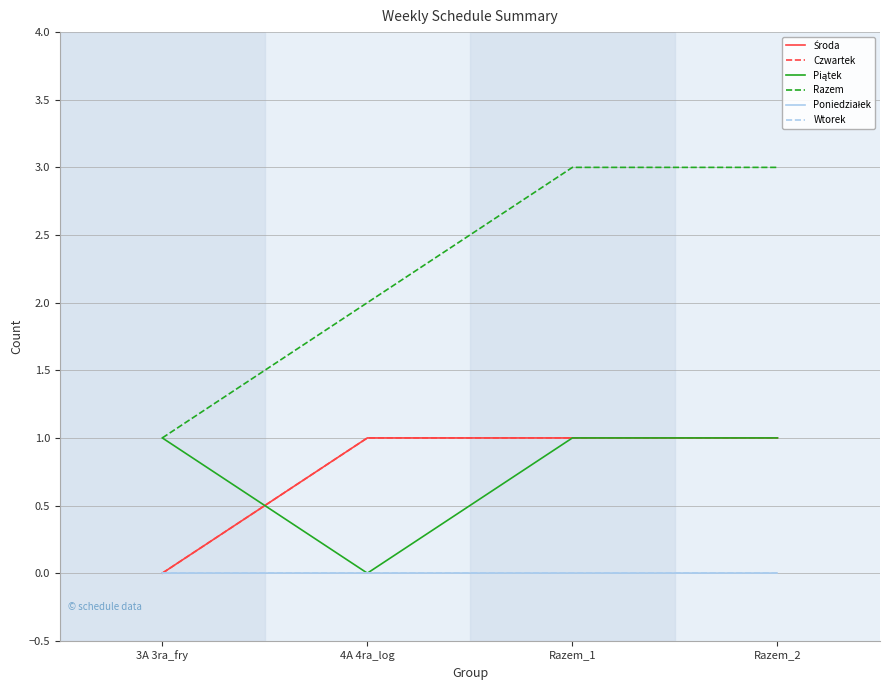

True or false: Środa and Wtorek cross at least once.

False